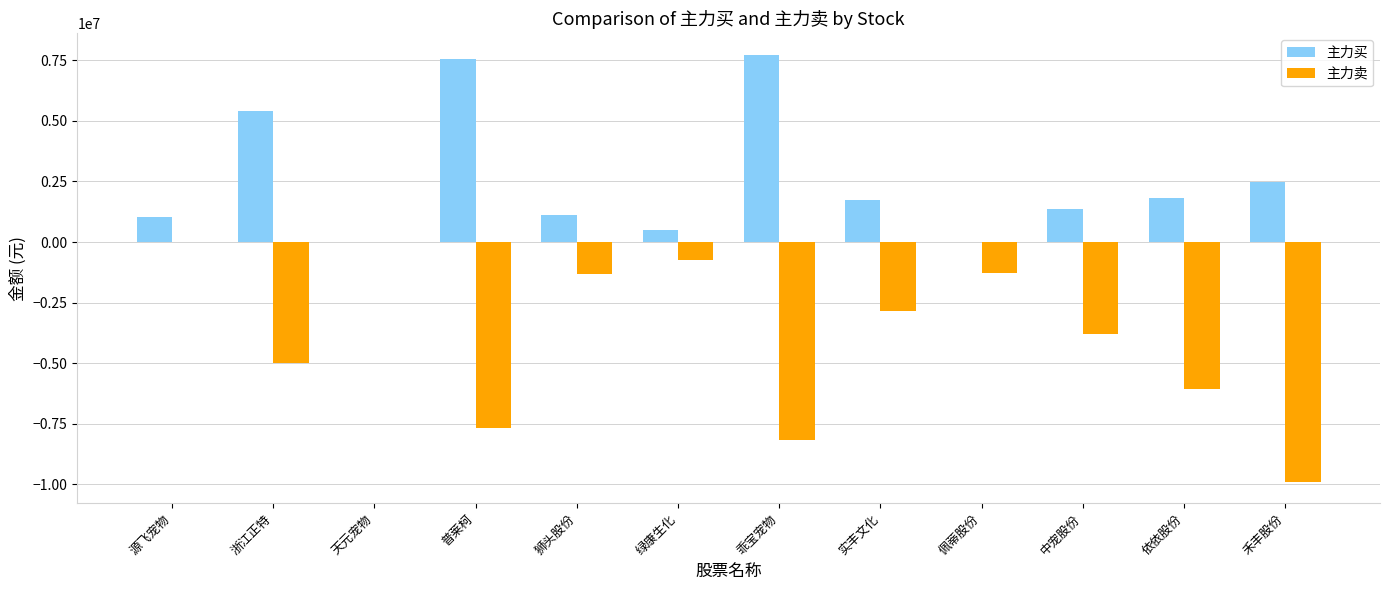

What is the sum of the 主力买 values at 狮头股份 and 浙江正特?

6510475